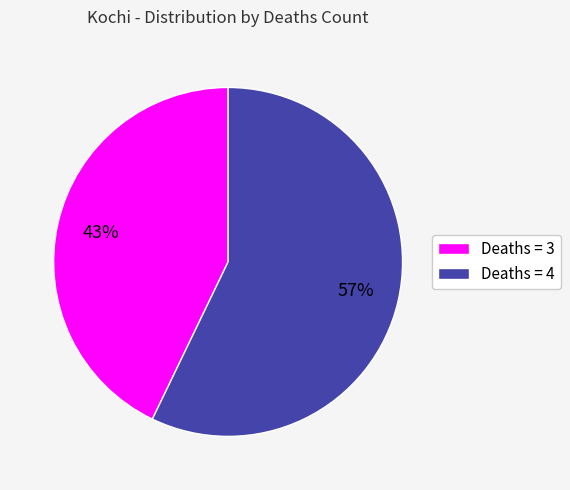

What percentage is the Deaths = 4 slice, to the nearest percent?

57%